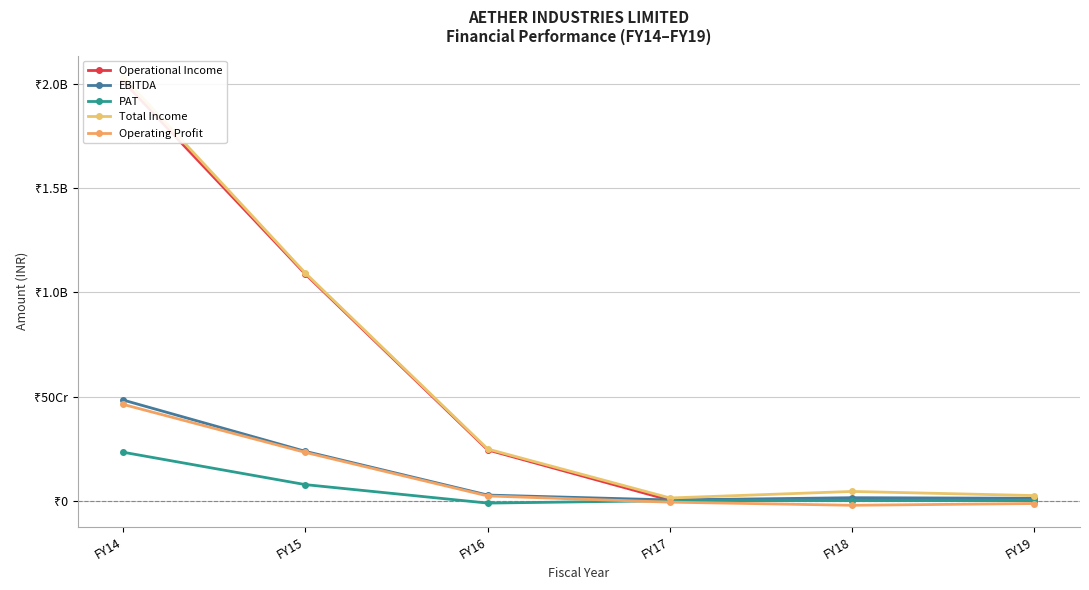

What is the maximum value shown in the chart?

2032788851